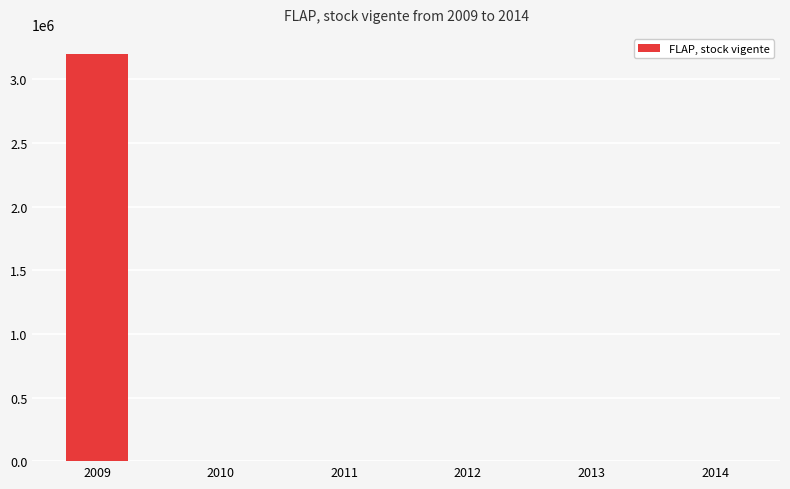

What is the greatest value displayed?

3198606